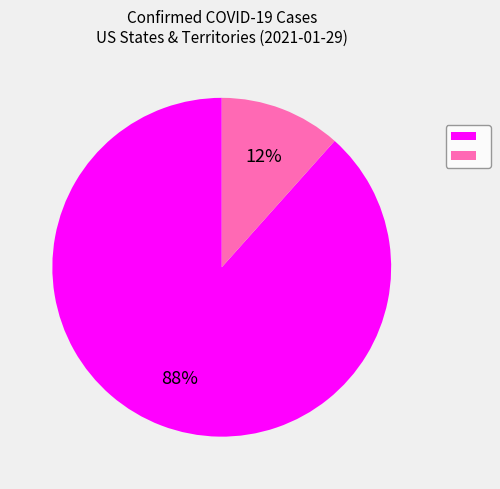

Is there any slice that represents more than half of the pie?

Yes